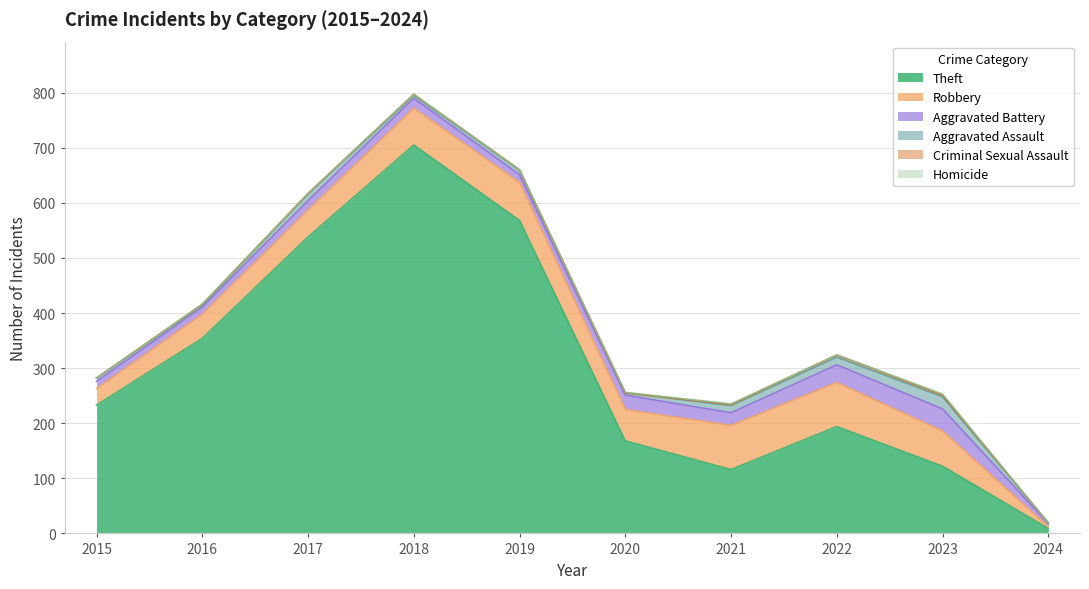

What is the total value across all series at 2022?

324